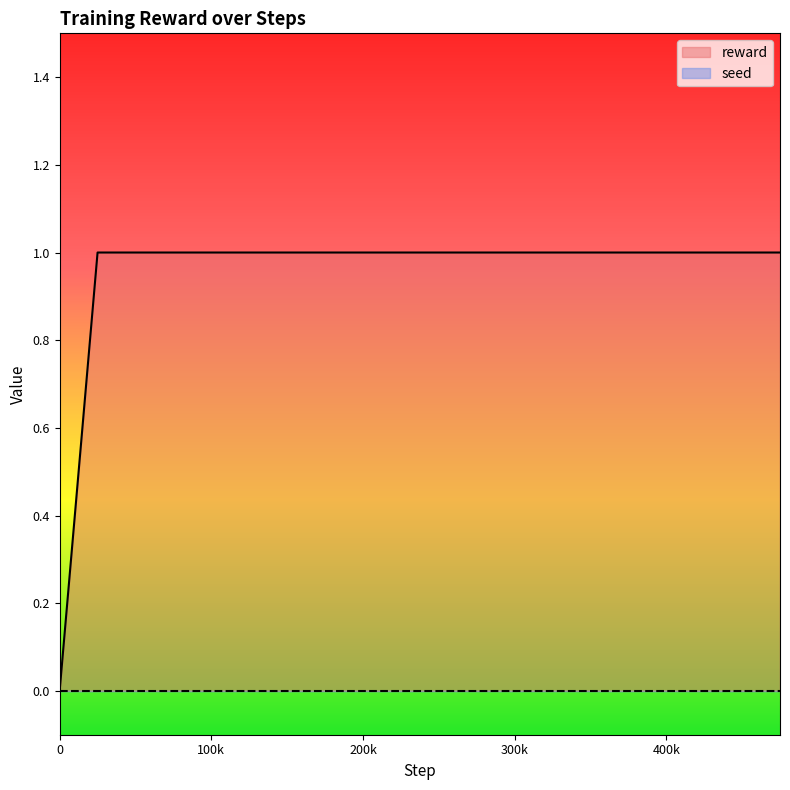

Is it true that the value at 250000 is 1?

False